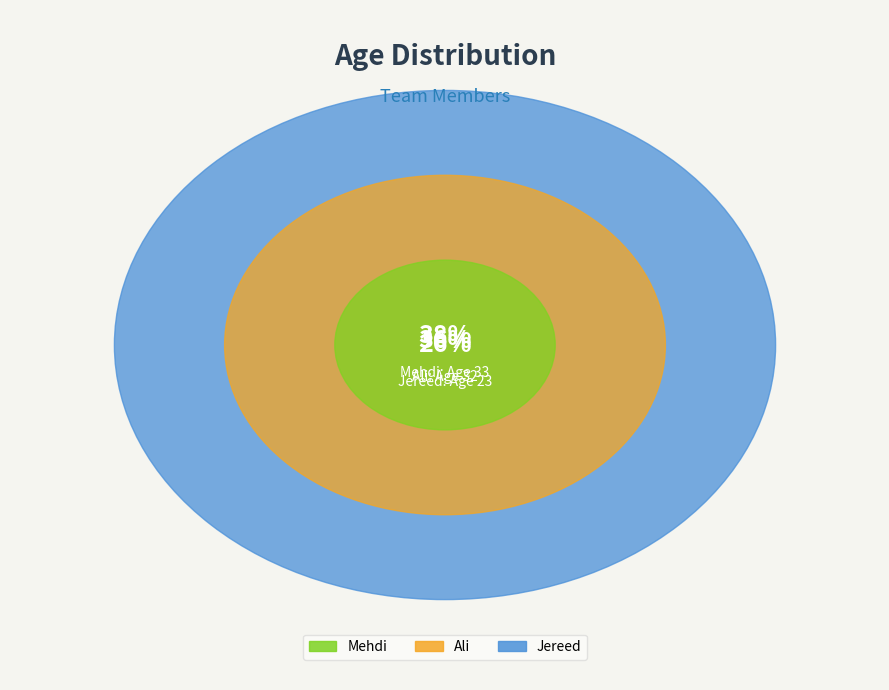

Which category has the smallest portion of the pie?

Jereed